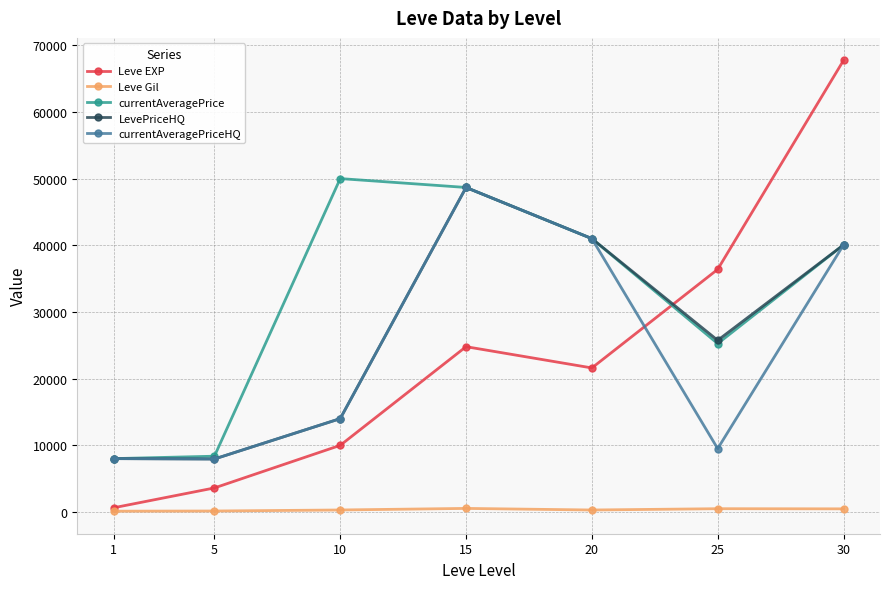

How many times do Leve EXP and LevePriceHQ cross each other?

1